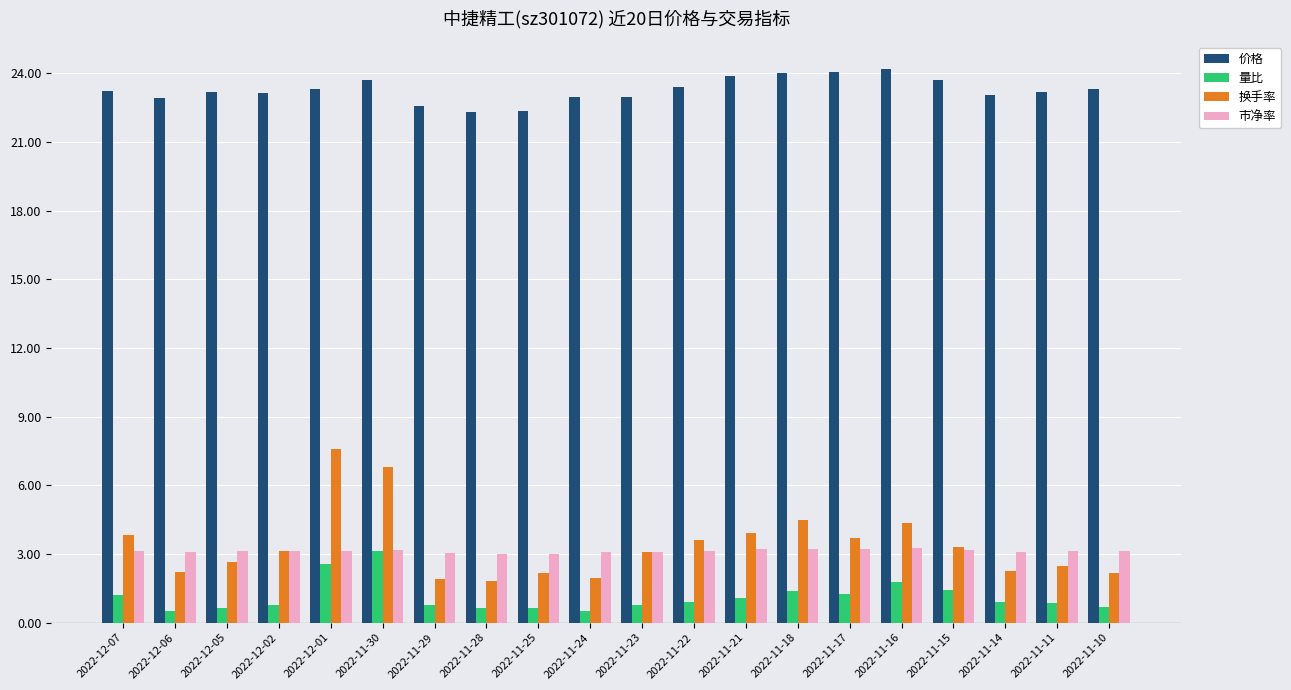

True or false: 量比 has a value of 0.7 at 2022-11-10.

True